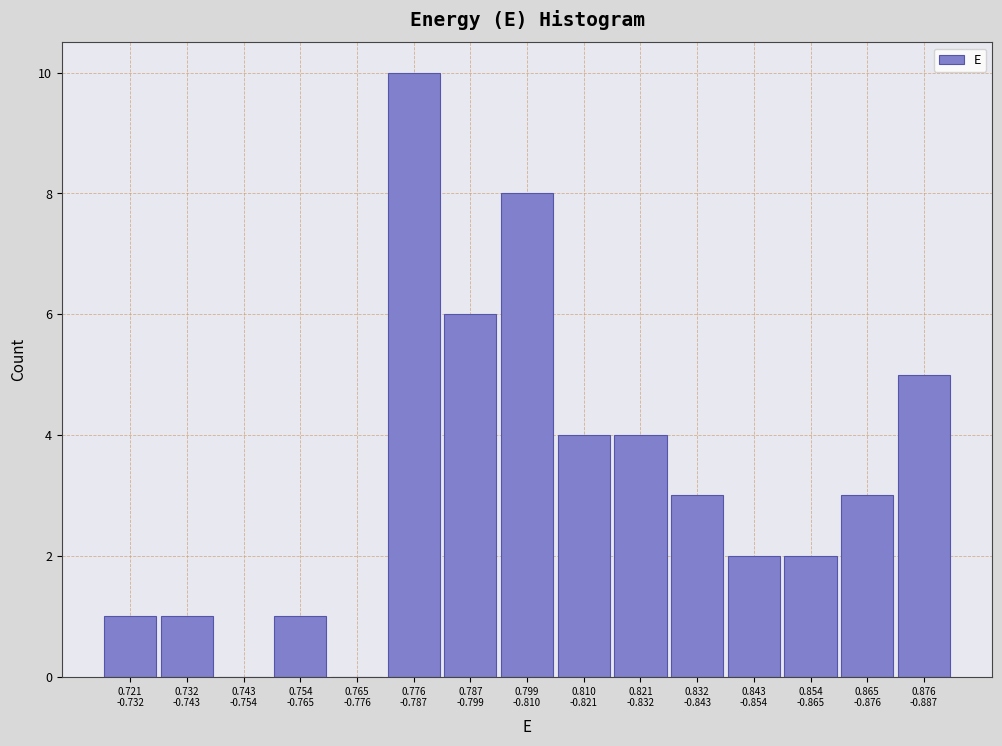

What is the maximum value shown in the chart?

10